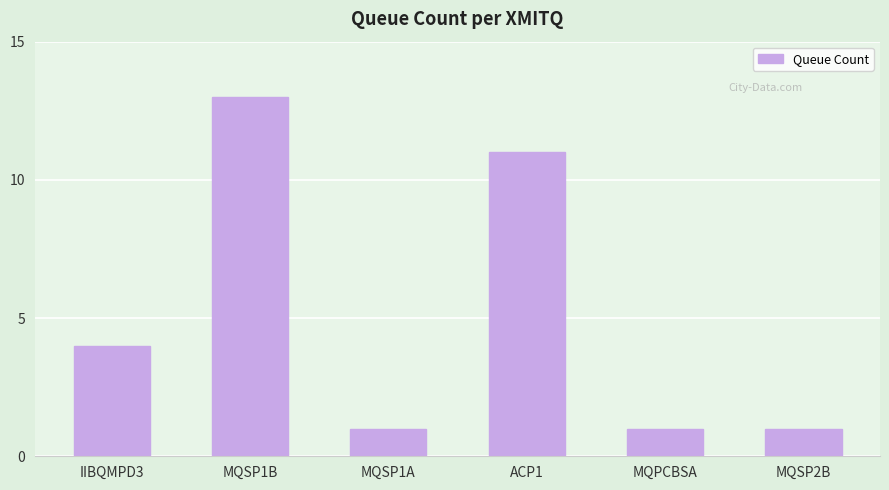

Reading left to right, what are all the values shown in this chart?

IIBQMPD3=4	MQSP1B=13	MQSP1A=1	ACP1=11	MQPCBSA=1	MQSP2B=1